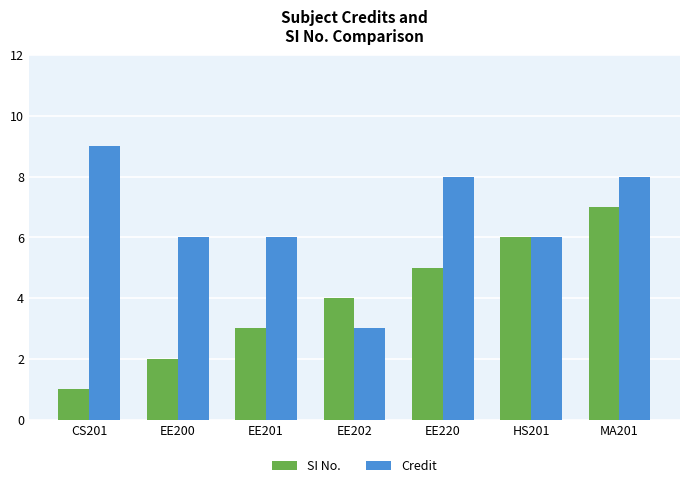

Reading right to left, transcribe all the data shown in this chart.

SI No.: MA201=7	HS201=6	EE220=5	EE202=4	EE201=3	EE200=2	CS201=1
Credit: MA201=8	HS201=6	EE220=8	EE202=3	EE201=6	EE200=6	CS201=9